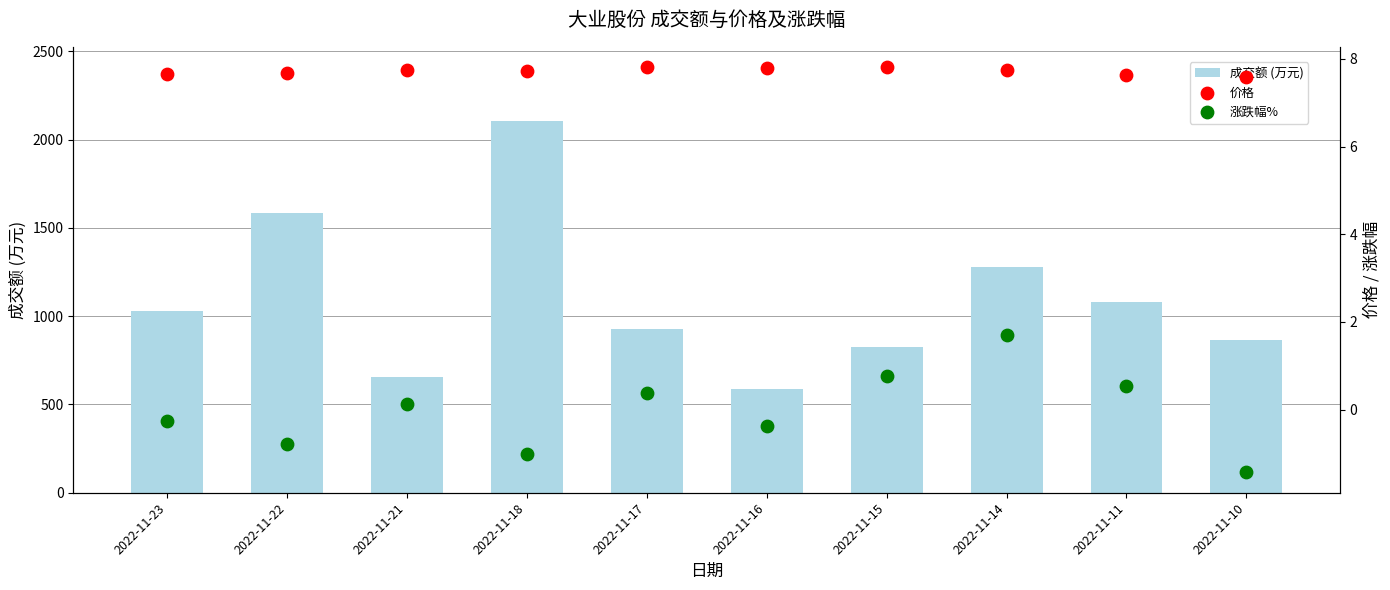

Which series contains the highest Y value?

成交额 (万元)